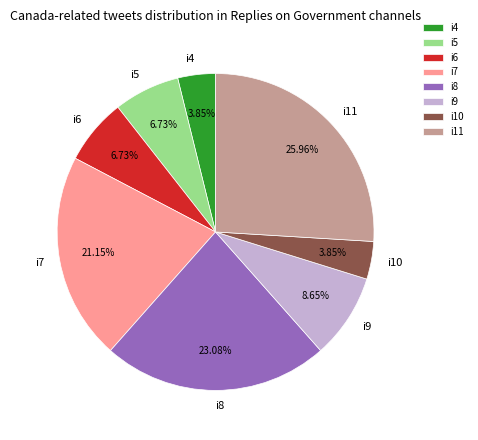

How many segments does this pie chart have?

8